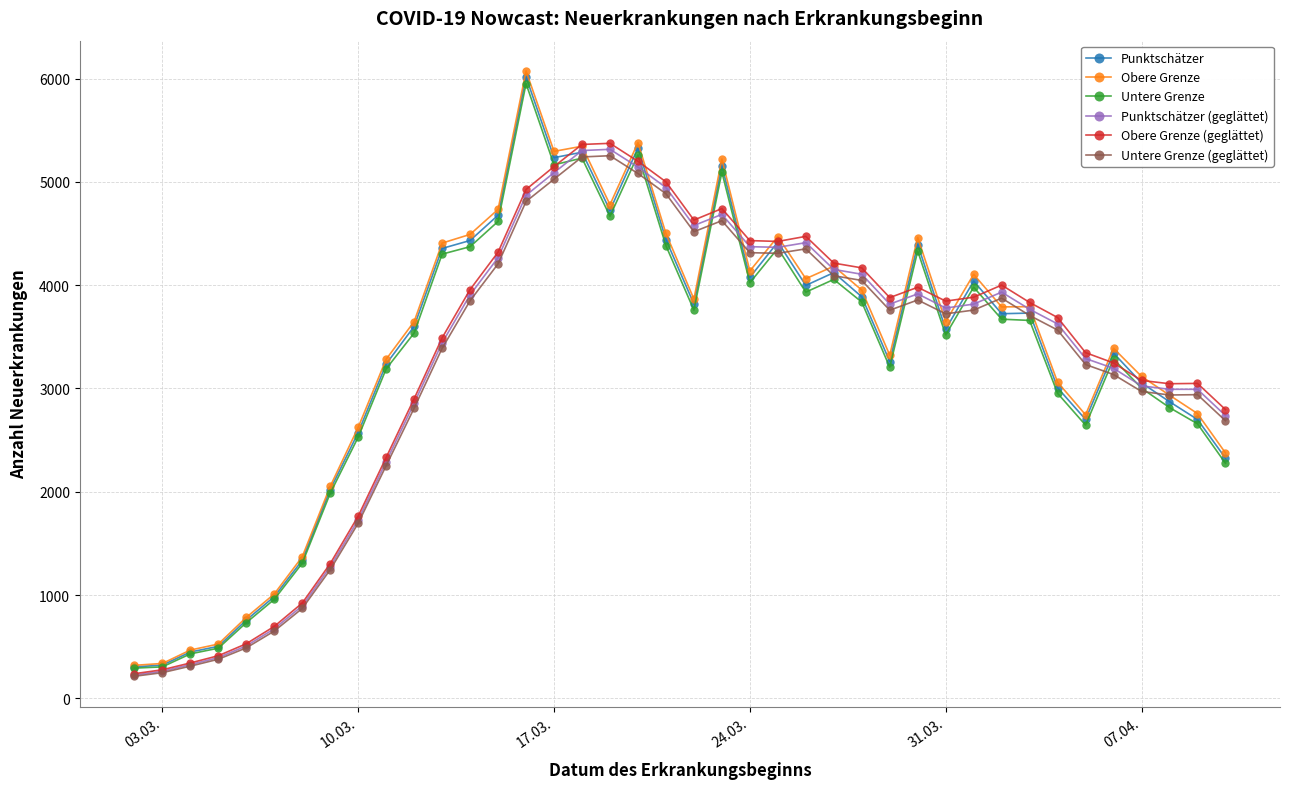

Which series has the widest spread of values?

Obere Grenze